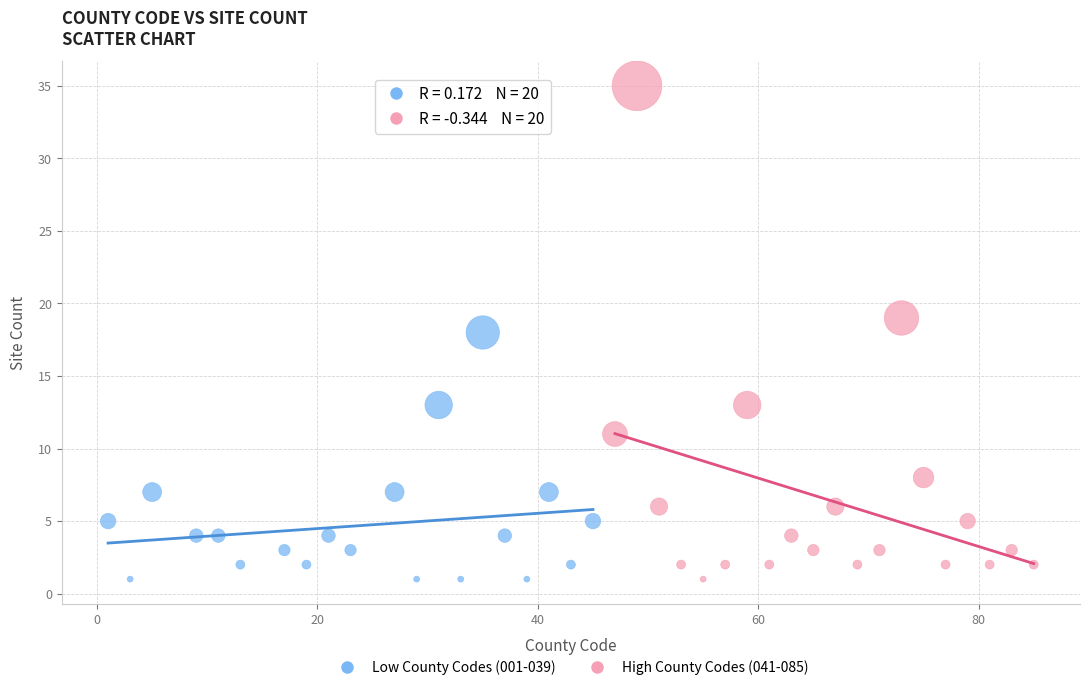

Which series reaches the maximum Y coordinate?

High County Codes (041-085)